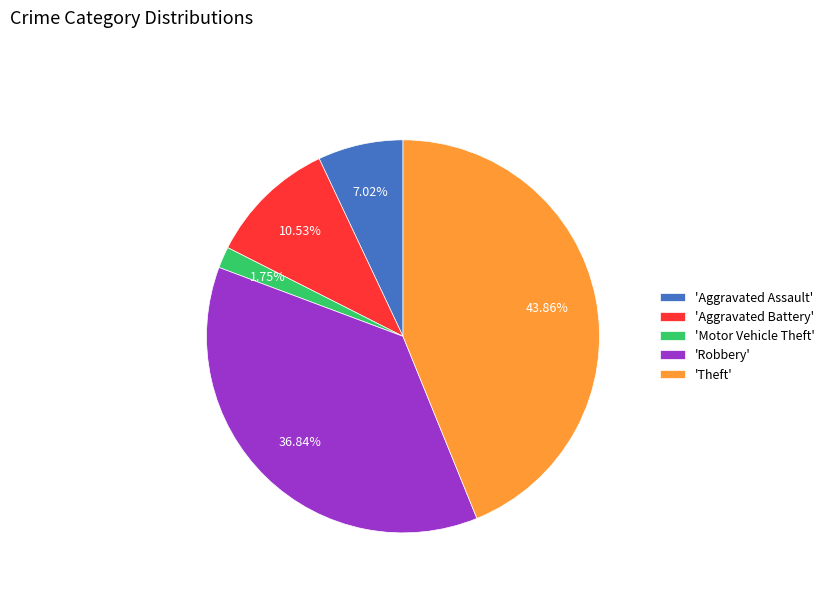

Approximately how many times larger is the value at 'Aggravated Battery' compared to 'Aggravated Assault'?

1.5